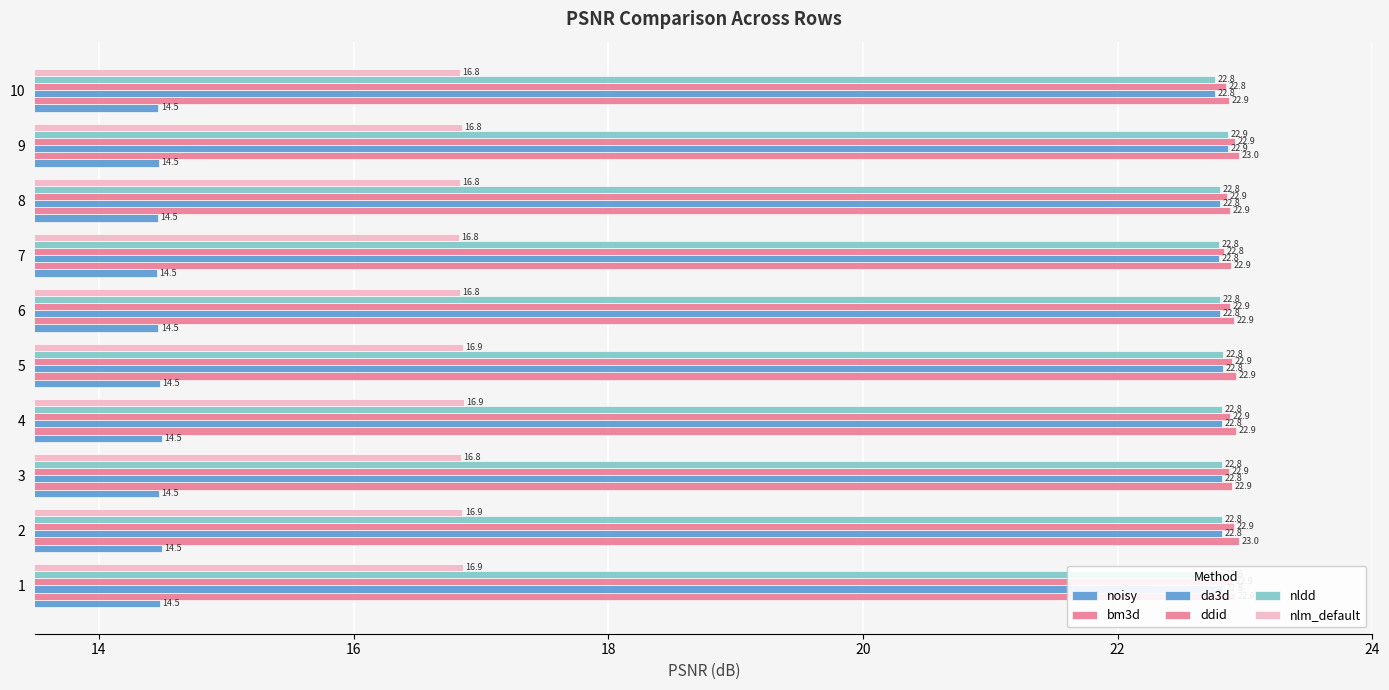

What is the maximum value shown in the chart?

23.0